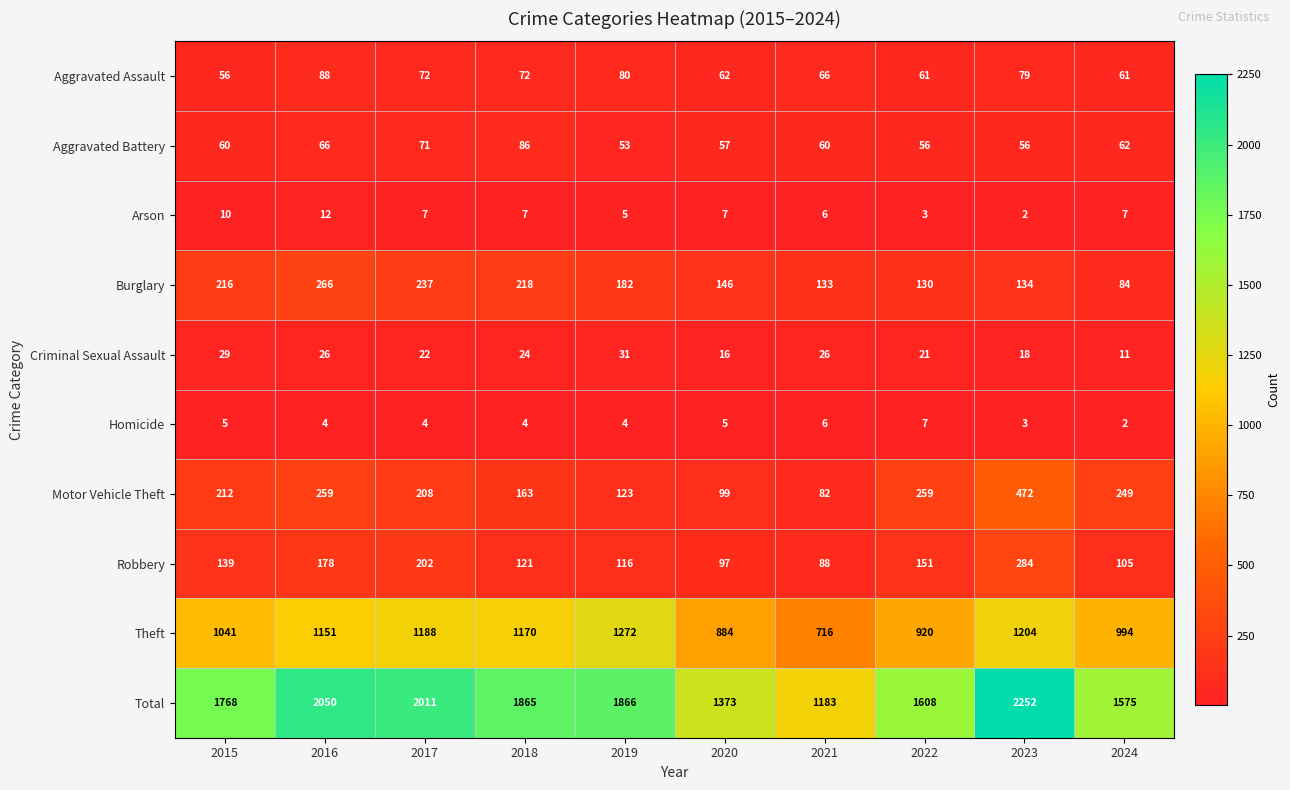

The value of Motor Vehicle Theft at 2022 is 355. True or false?

False